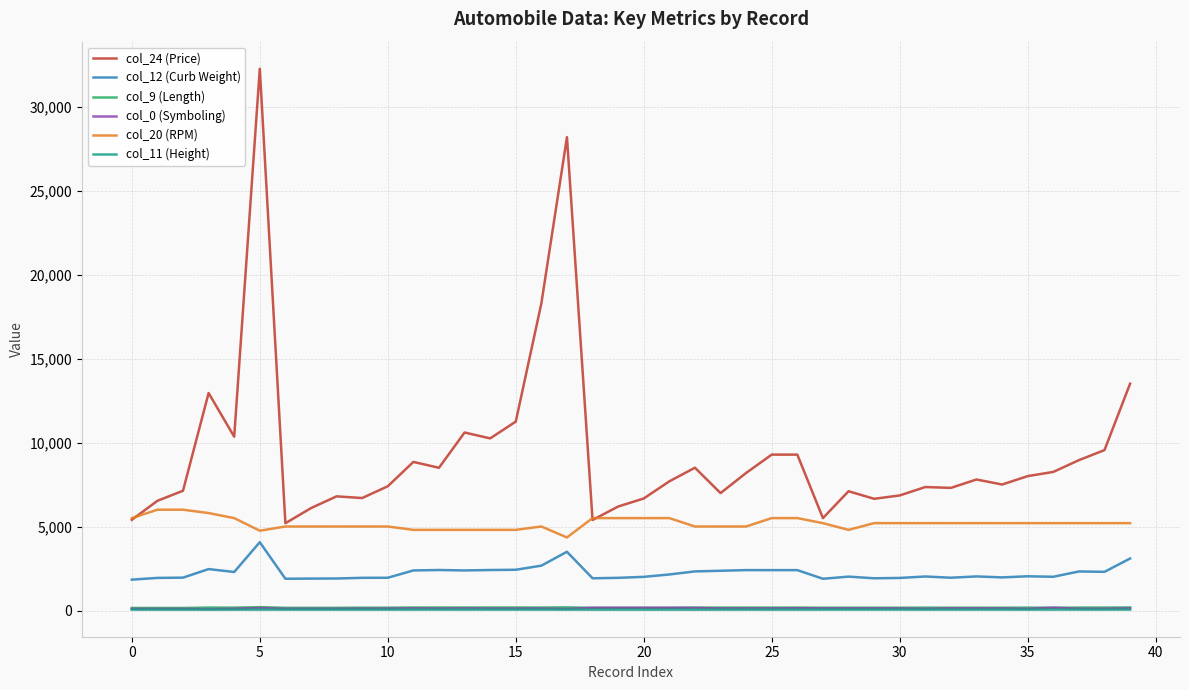

True or false: col_24 (Price) and col_9 (Length) cross at least once.

False